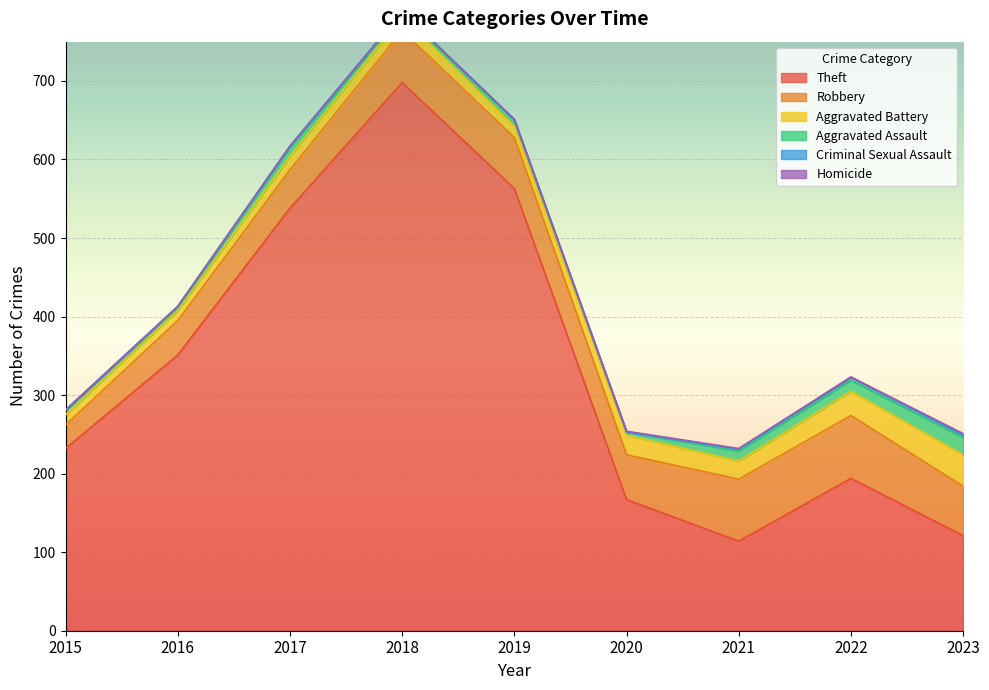

What are all the series names shown in the legend?

Theft, Robbery, Aggravated Battery, Aggravated Assault, Criminal Sexual Assault, Homicide